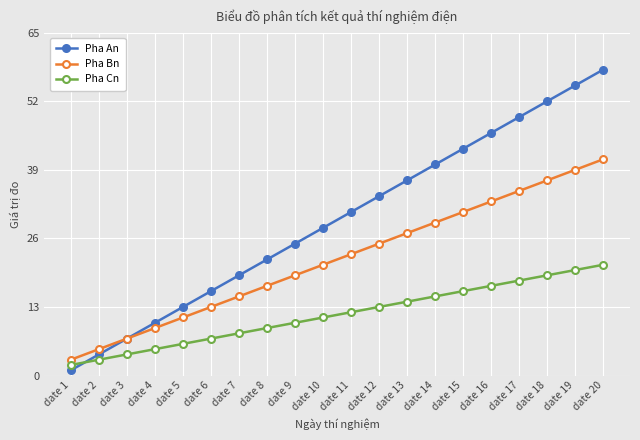

Rank the series by their average value, from lowest to highest.

Pha Cn, Pha Bn, Pha An